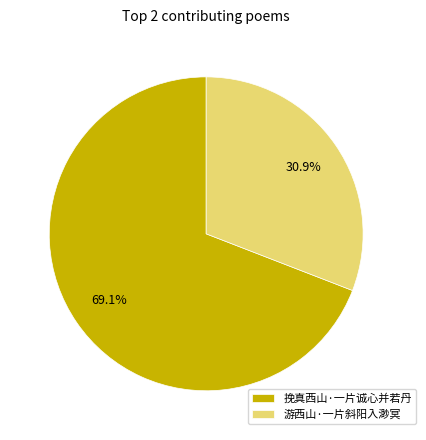

To the nearest percent, what is the difference between the largest and smallest slice percentages?

38%